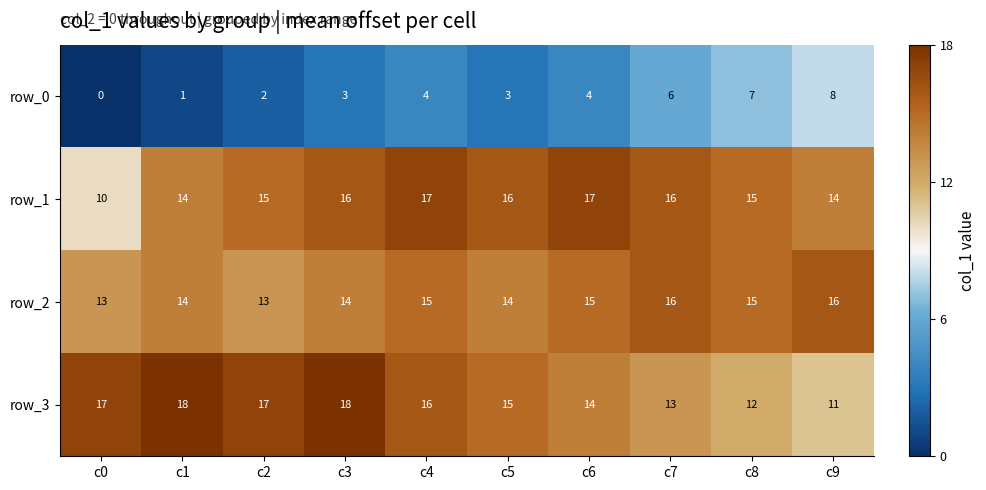

Read the row_1 value at c9.

14